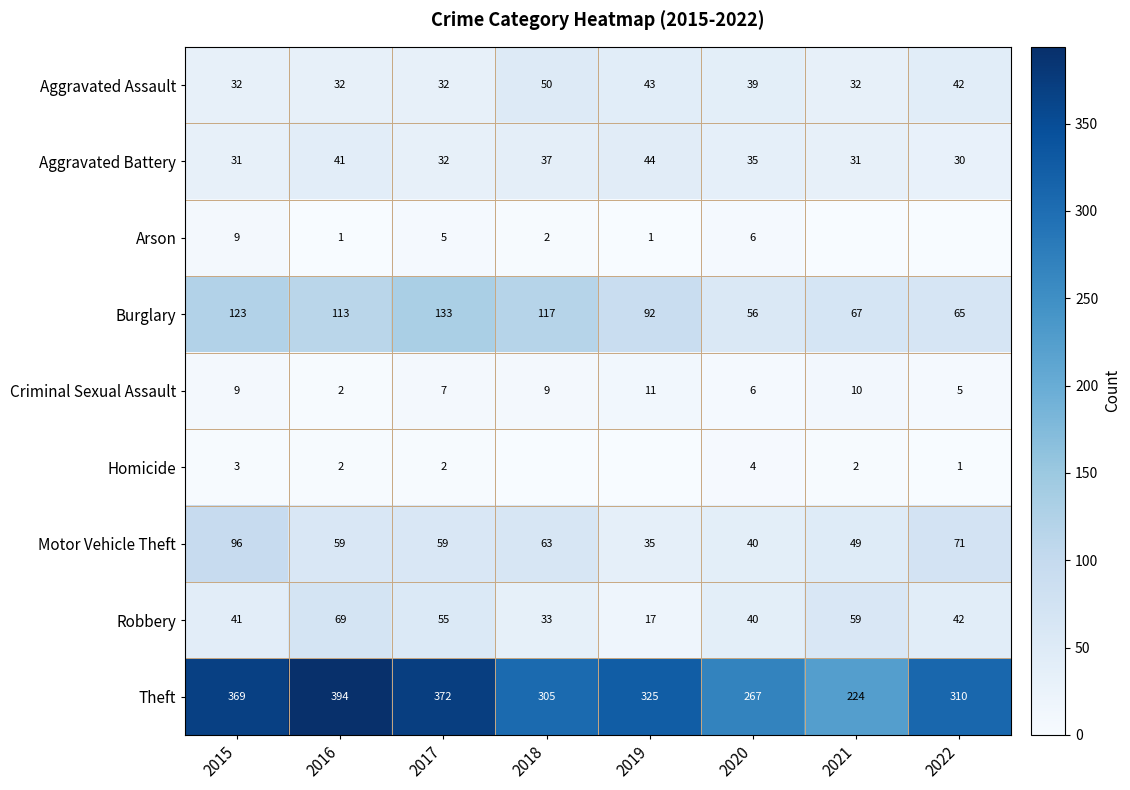

Is it true that Motor Vehicle Theft equals 56 at 2019?

False